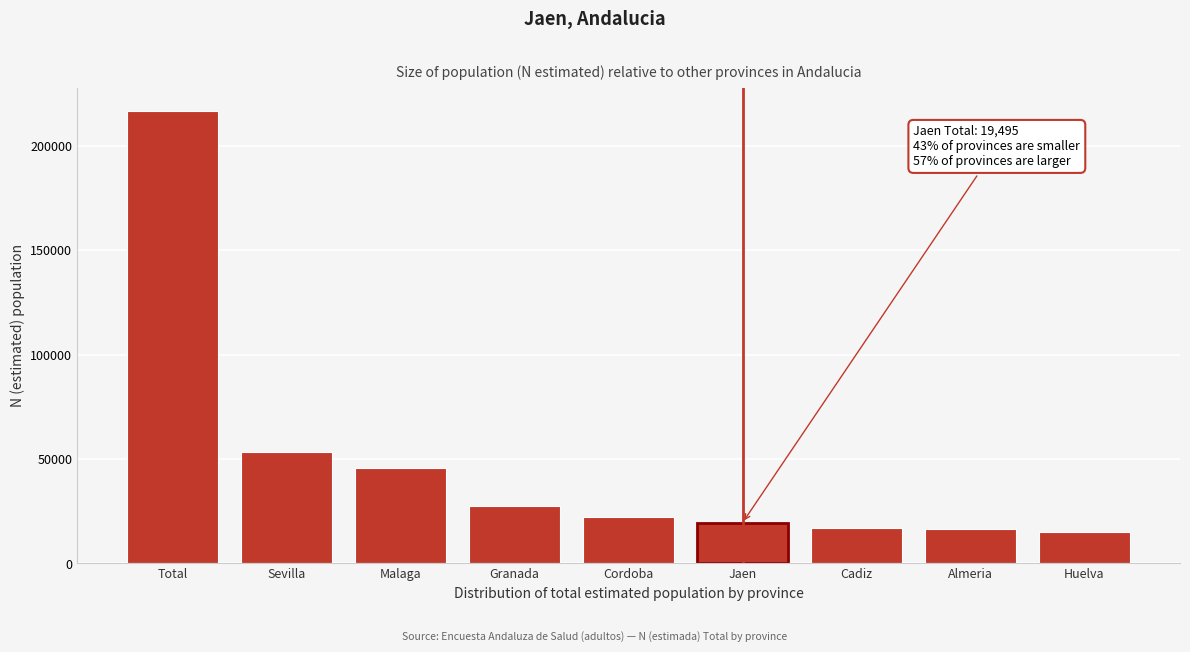

What is the difference between the maximum and minimum values?

201758